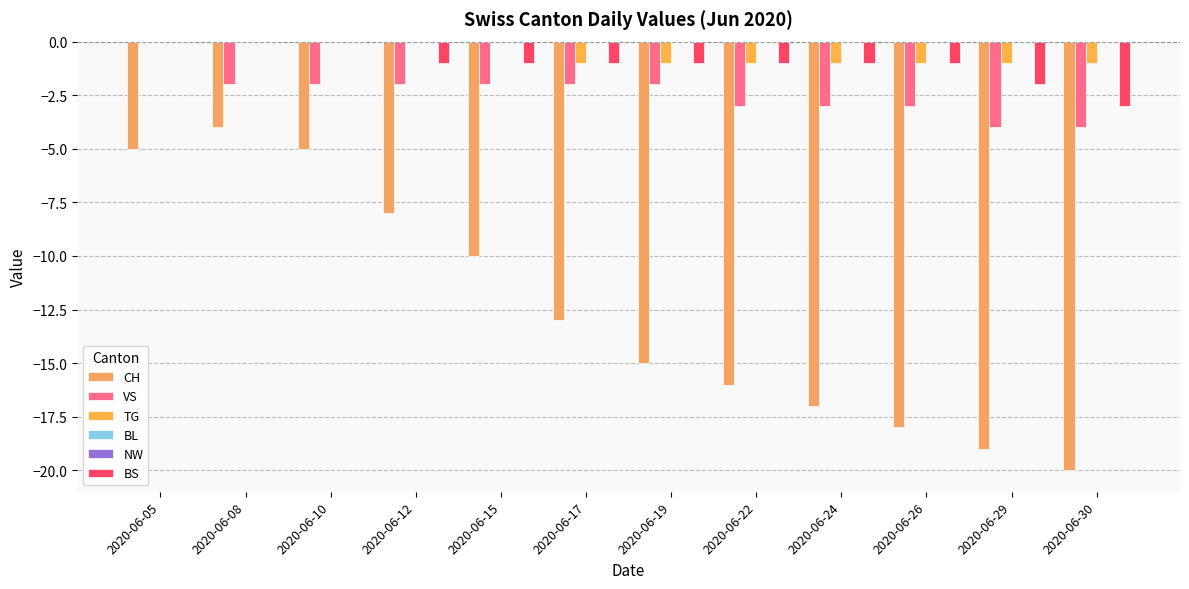

How many data points in CH are less than -13?

6